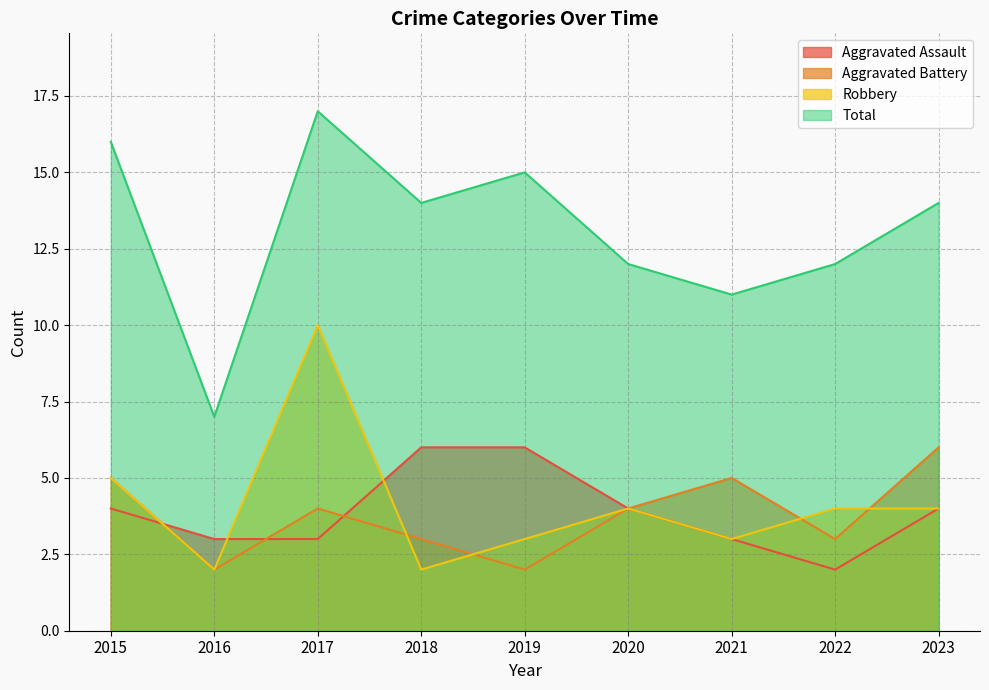

True or false: Robbery and Total intersect in this chart.

False